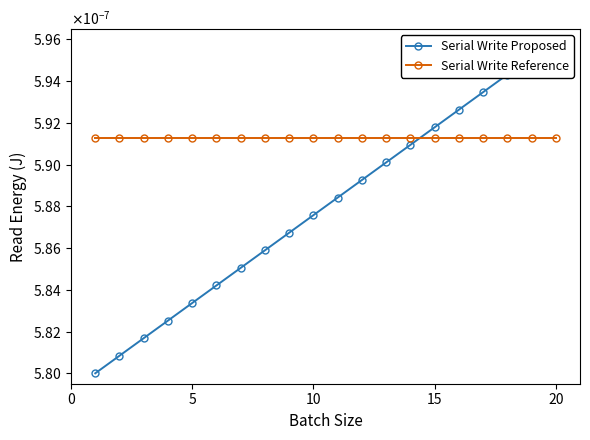

At how many categories does at least one series exceed 0?

20